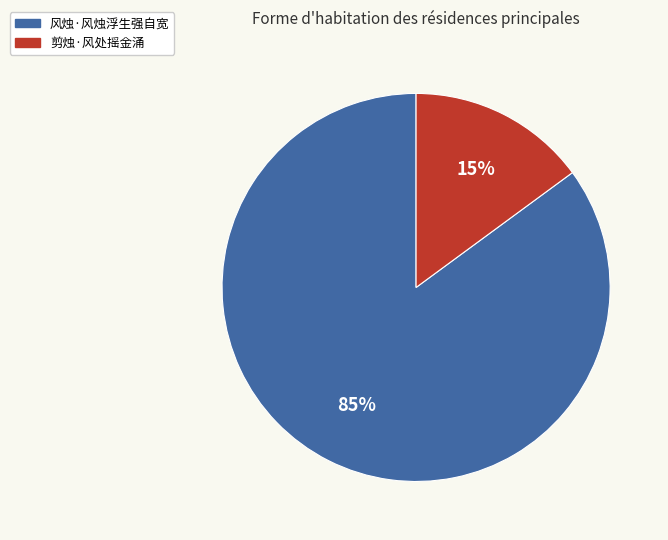

How many segments does this pie chart have?

2